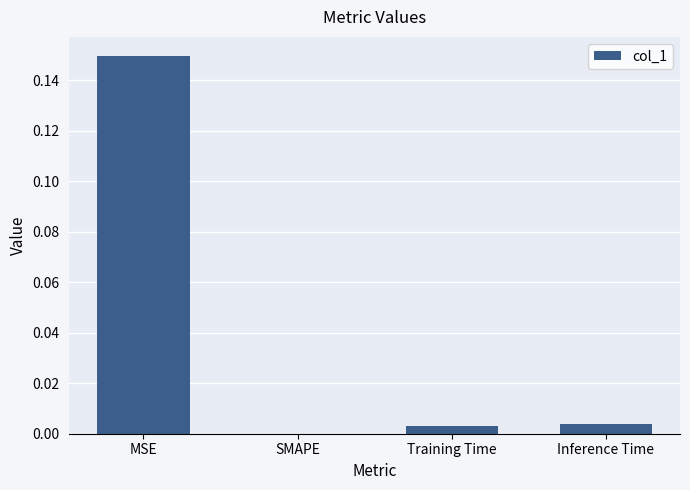

Between MSE and Inference Time, which is larger?

MSE